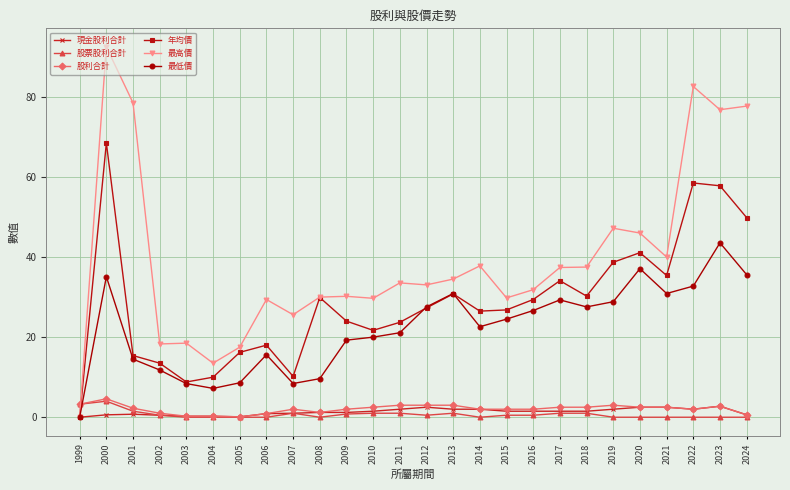

Is this an area chart (filled region under the line)?

No